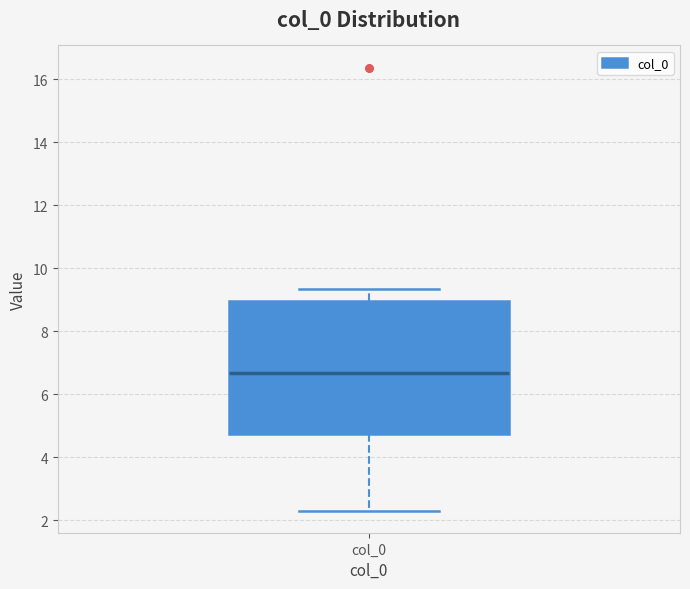

Where does the median line of the box for col_0 sit on the y-axis? The values are not printed on the chart, so give them approximately, as read against the axis.

6.6